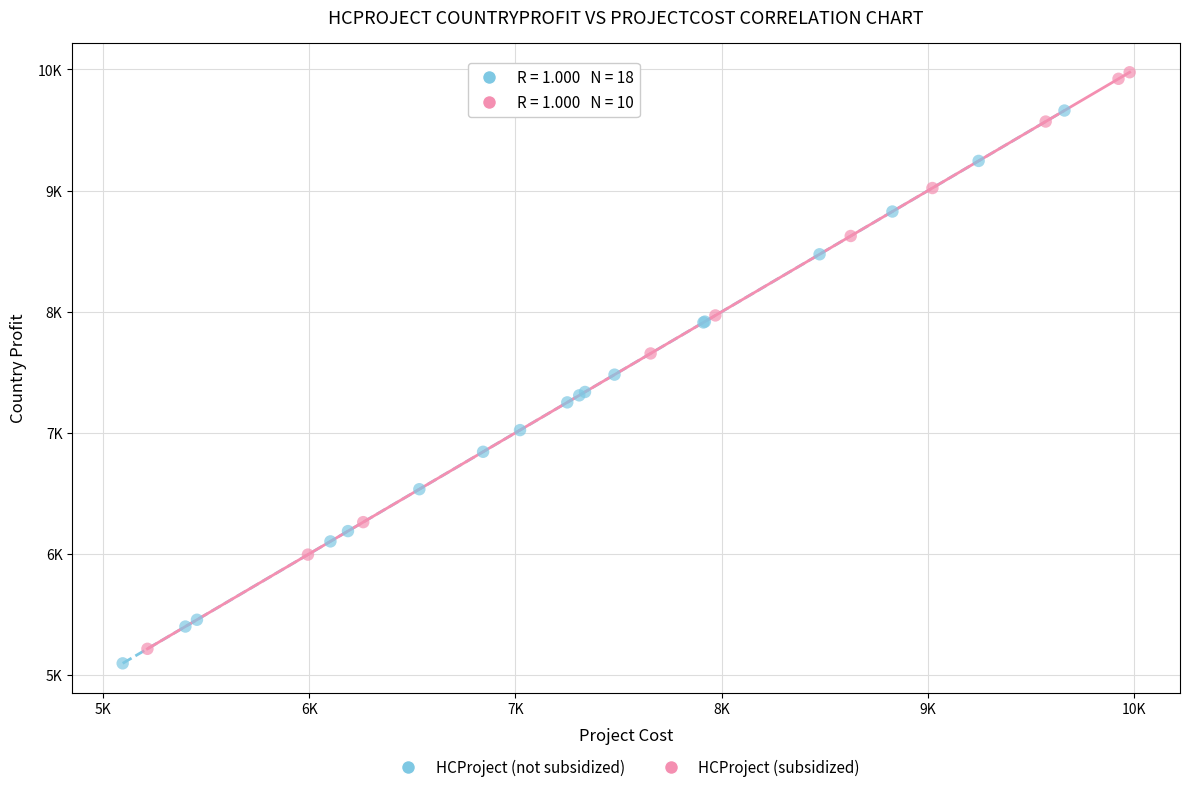

What are all the series names shown in the legend?

HCProject (not subsidized), HCProject (subsidized)